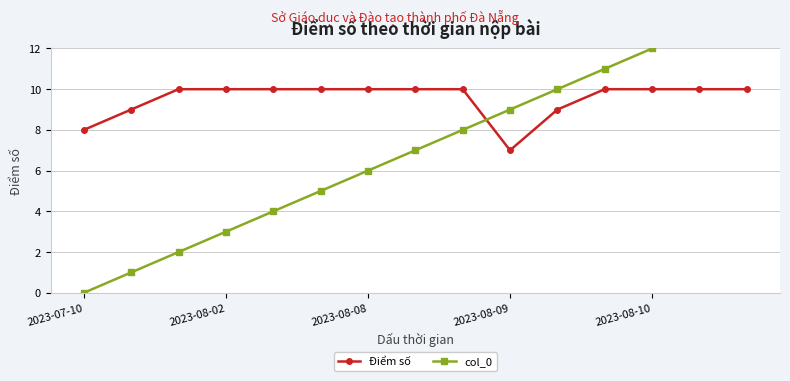

What is the lowest value of the Điểm số series?

7